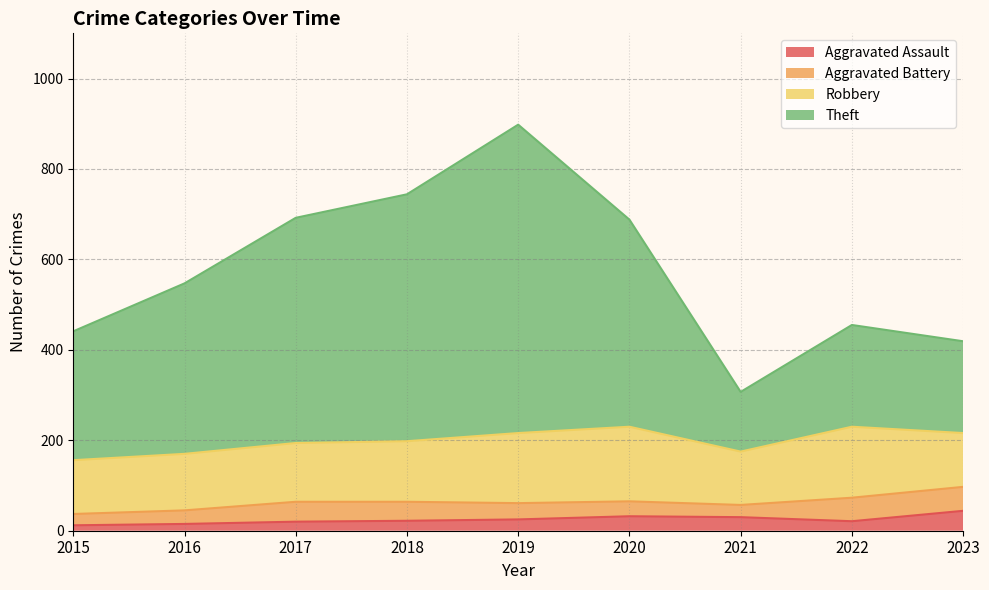

What is the total value across all series at 2018?

744